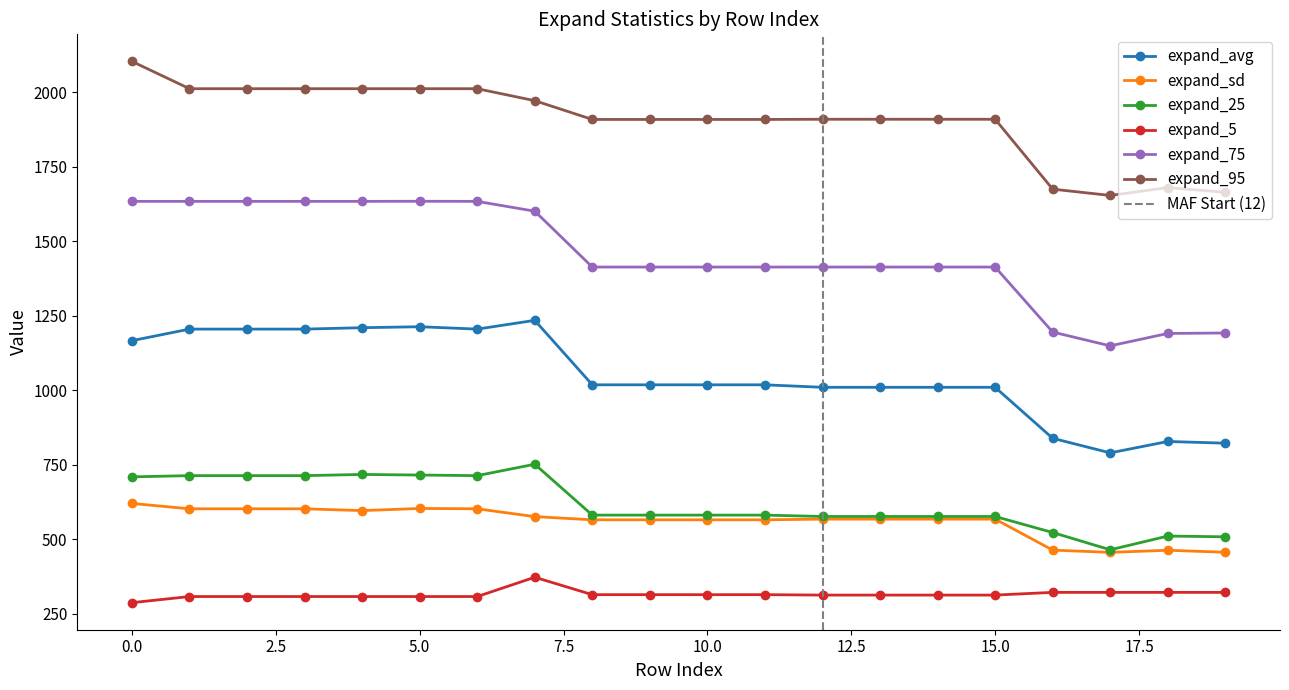

Reading left to right, list all the values displayed in this chart.

expand_avg: 0=1166.3	1=1205.0	2=1205.0	3=1205.0	4=1209.8	5=1213.0	6=1205.0	7=1234.4	8=1018.0	9=1018.0	10=1018.0	11=1018.0	12=1009.6	13=1009.6	14=1009.6	15=1009.6	16=838.4	17=789.4	18=827.7	19=822.0
expand_sd: 0=619.6	1=601.6	2=601.6	3=601.6	4=595.6	5=602.8	6=601.6	7=575.4	8=564.7	9=564.7	10=564.7	11=564.7	12=567.0	13=567.0	14=567.0	15=567.0	16=462.9	17=455.4	18=462.4	19=455.8
expand_25: 0=708.9	1=713.0	2=713.0	3=713.0	4=717.0	5=715.0	6=713.0	7=751.3	8=580.4	9=580.4	10=580.4	11=580.4	12=575.9	13=575.9	14=575.9	15=575.9	16=522.0	17=464.0	18=510.1	19=507.6
expand_5: 0=286.5	1=307.0	2=307.0	3=307.0	4=307.0	5=307.0	6=307.0	7=371.8	8=313.3	9=313.3	10=313.3	11=313.3	12=311.9	13=311.9	14=311.9	15=311.9	16=321.0	17=321.0	18=321.0	19=321.0
expand_75: 0=1634.0	1=1634.0	2=1634.0	3=1634.0	4=1634.0	5=1634.4	6=1634.0	7=1601.0	8=1413.4	9=1413.4	10=1413.4	11=1413.4	12=1413.4	13=1413.4	14=1413.4	15=1413.4	16=1195.1	17=1148.8	18=1190.5	19=1192.0
expand_95: 0=2104.0	1=2012.3	2=2012.3	3=2012.3	4=2012.3	5=2012.3	6=2012.3	7=1972.1	8=1909.1	9=1909.1	10=1909.1	11=1909.1	12=1909.7	13=1909.7	14=1909.7	15=1909.7	16=1675.0	17=1653.9	18=1680.3	19=1664.4